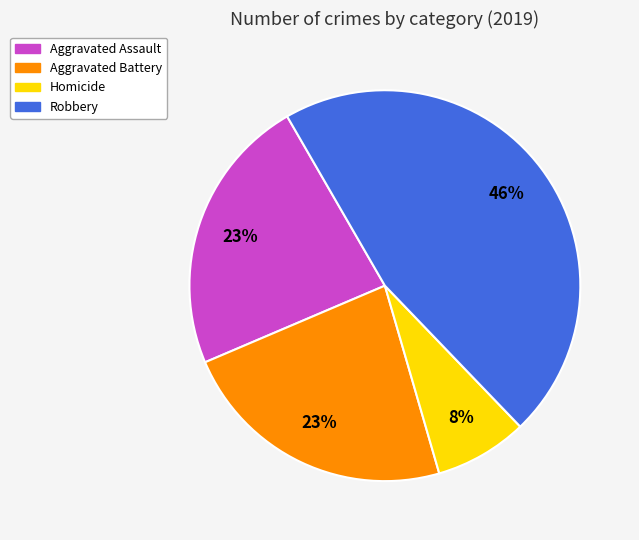

The Aggravated Assault slice represents 38% of the pie. True or false?

False